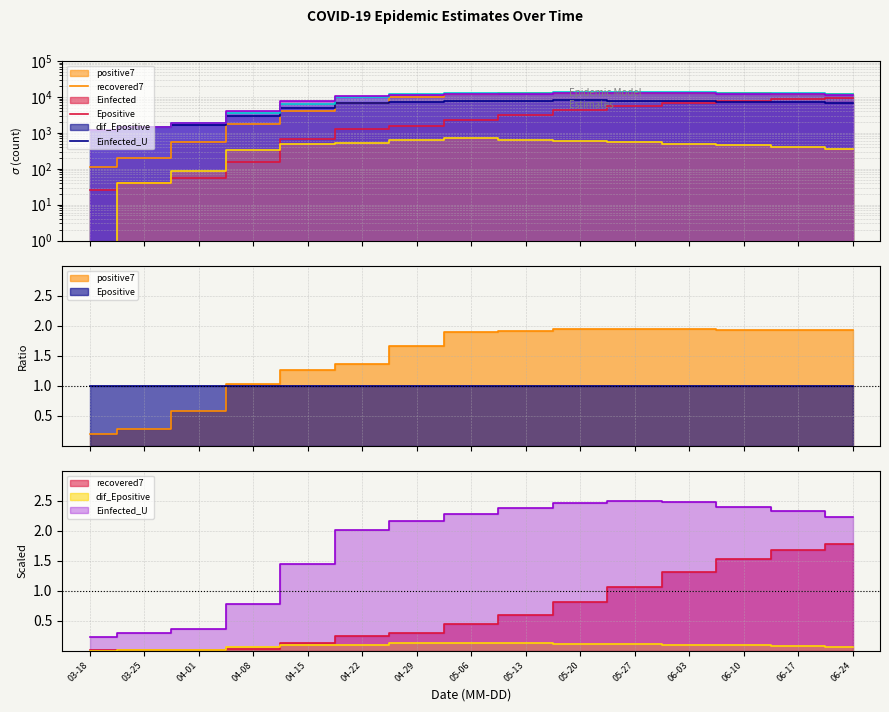

What are all the series names shown in the legend?

positive7, recovered7, Einfected, Epositive, dif_Epositive, Einfected_U